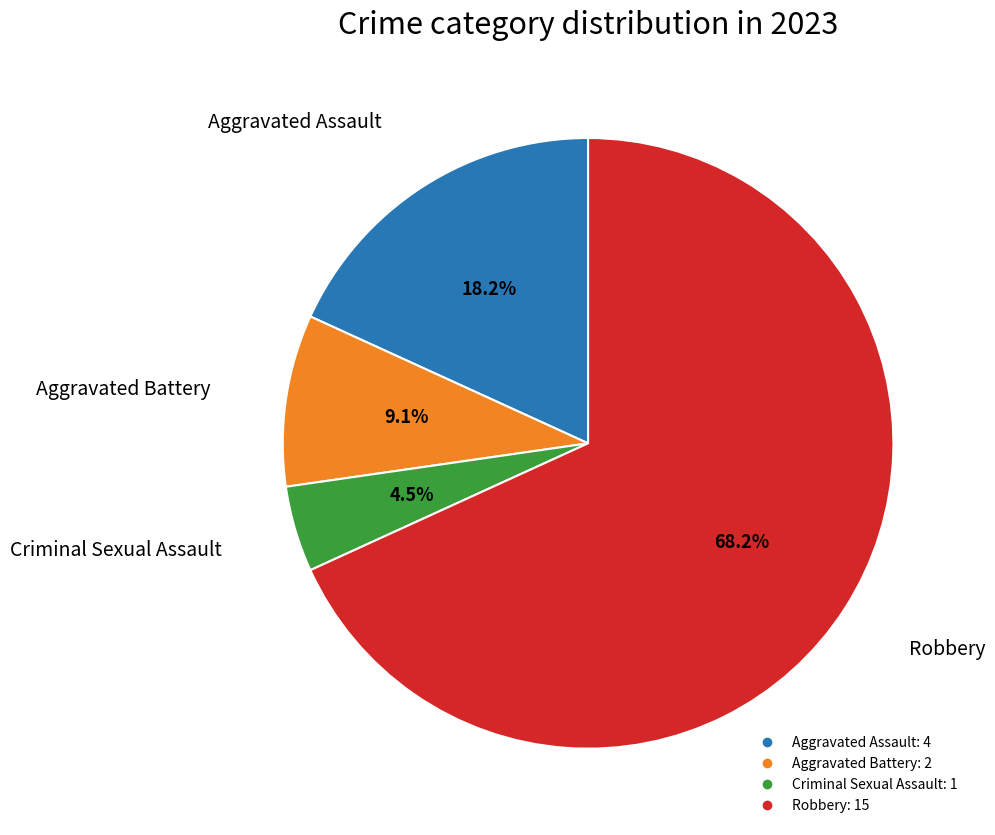

To the nearest percent, what is the difference between the largest and smallest slice percentages?

64%